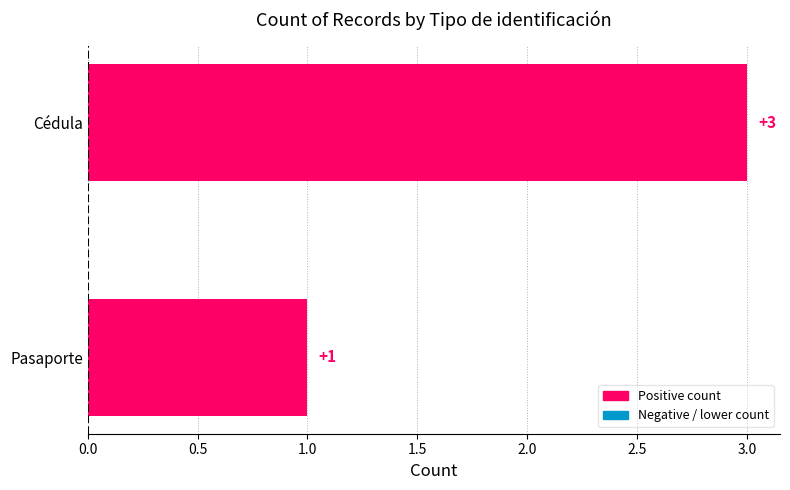

How many categories are shown in the chart?

2